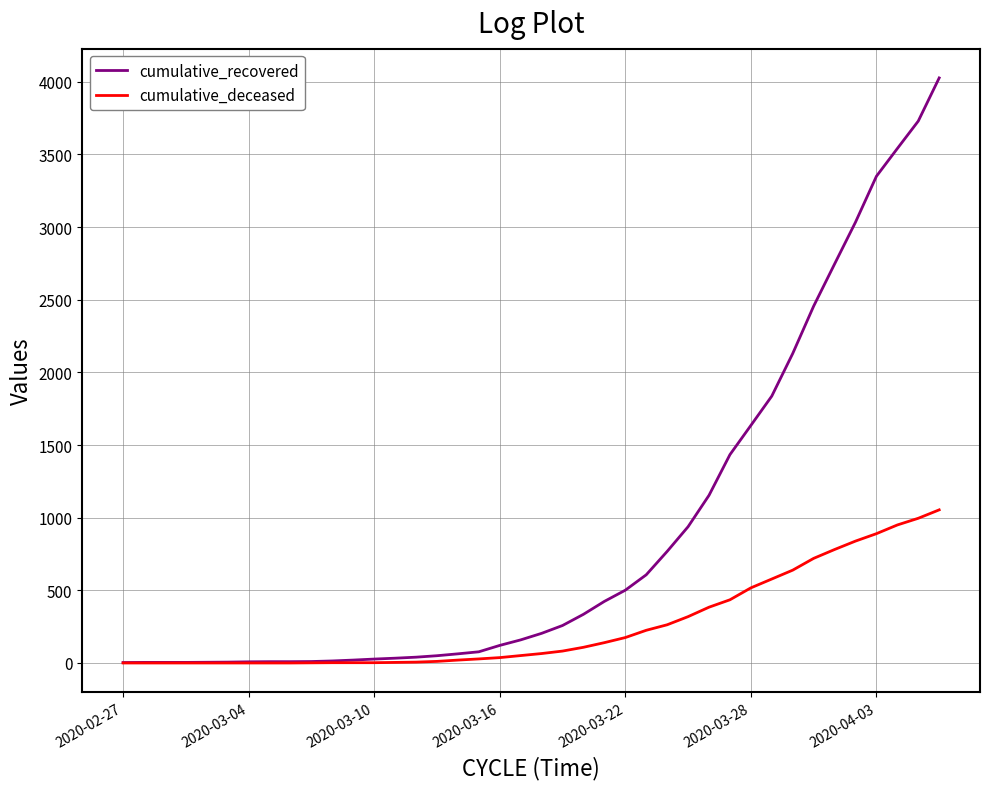

What is the lowest value of the cumulative_recovered series?

3